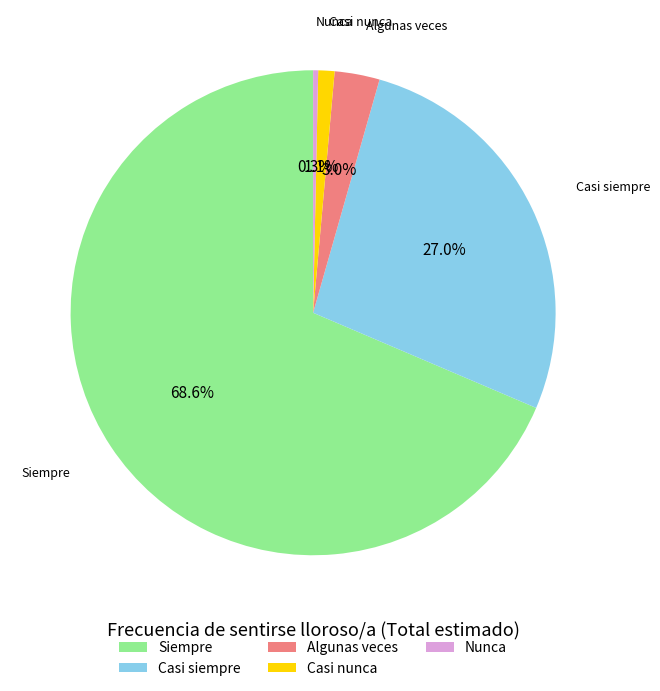

What is the smallest slice in the pie chart?

Nunca